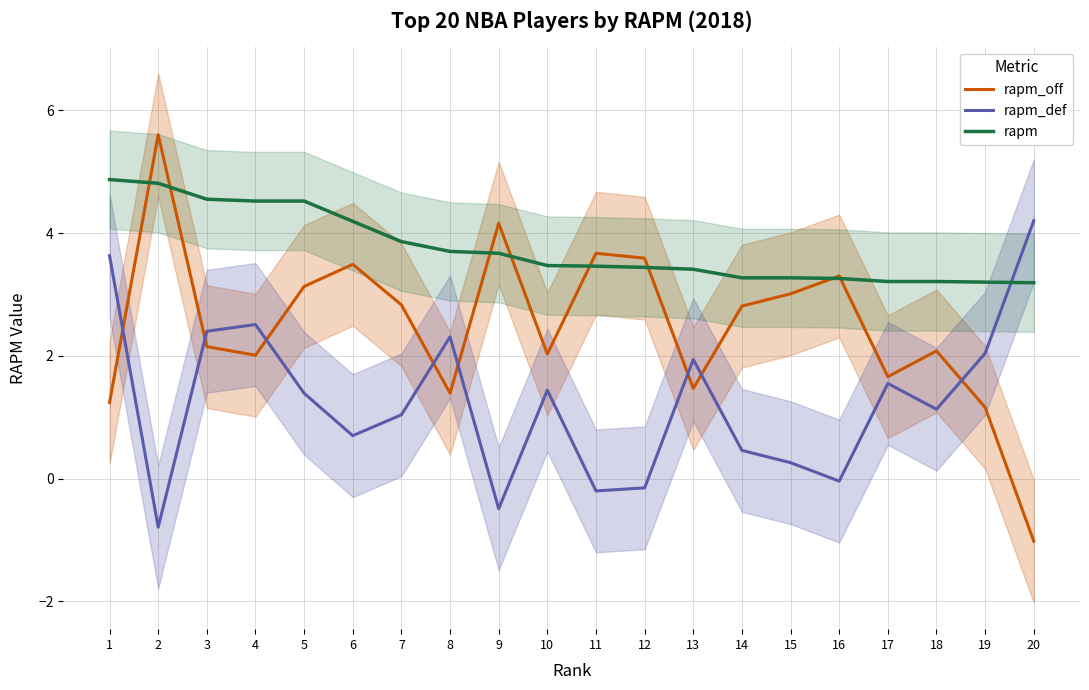

List the series in order of their overall mean, highest first.

rapm, rapm_off, rapm_def